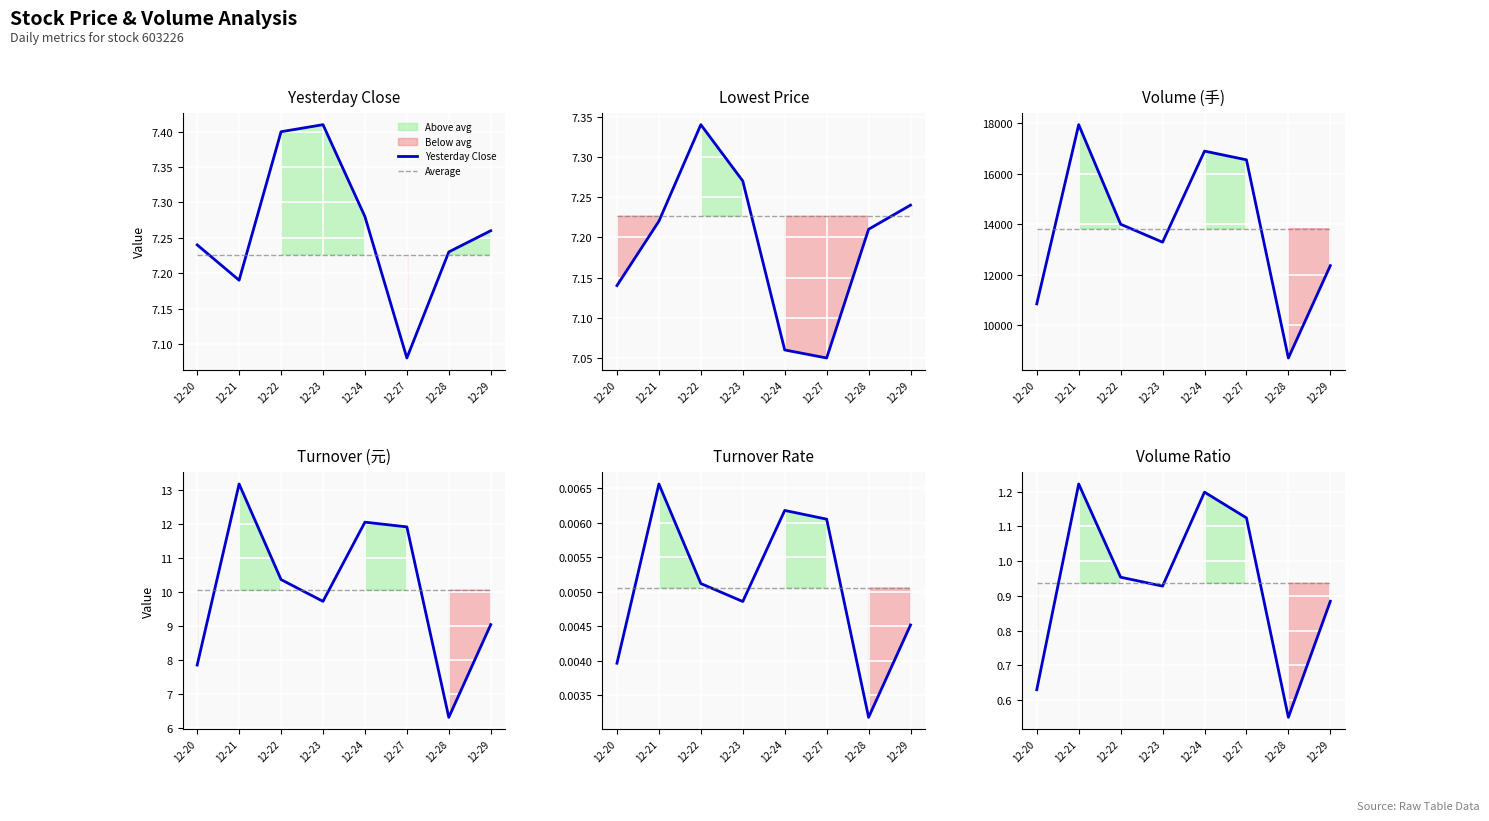

Where do yesterday_close and turnover first cross each other?

12-27 and 12-28